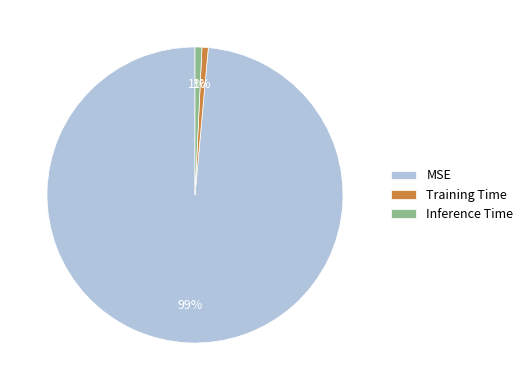

To the nearest percent, what percentage of the pie is Inference Time?

1%